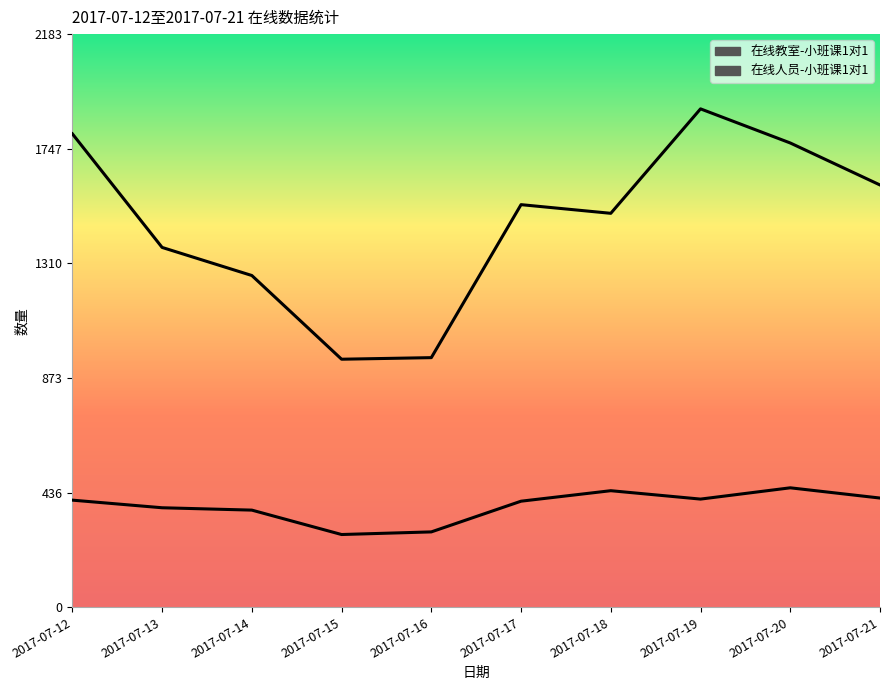

Rank the series at 2017-07-19 from highest to lowest value.

在线人员-小班课1对1, 在线教室-小班课1对1